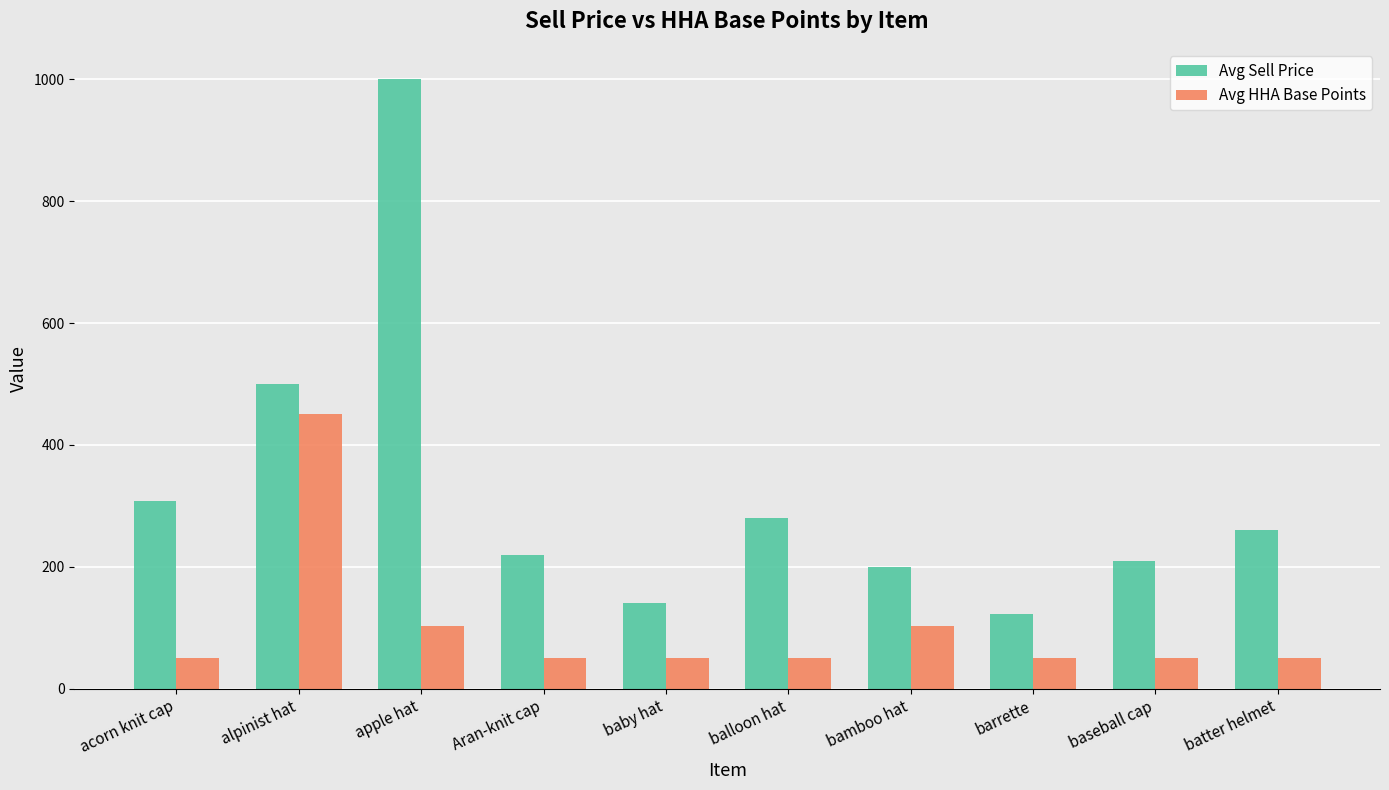

What is the difference between the maximum and minimum values in the Avg HHA Base Points series?

400